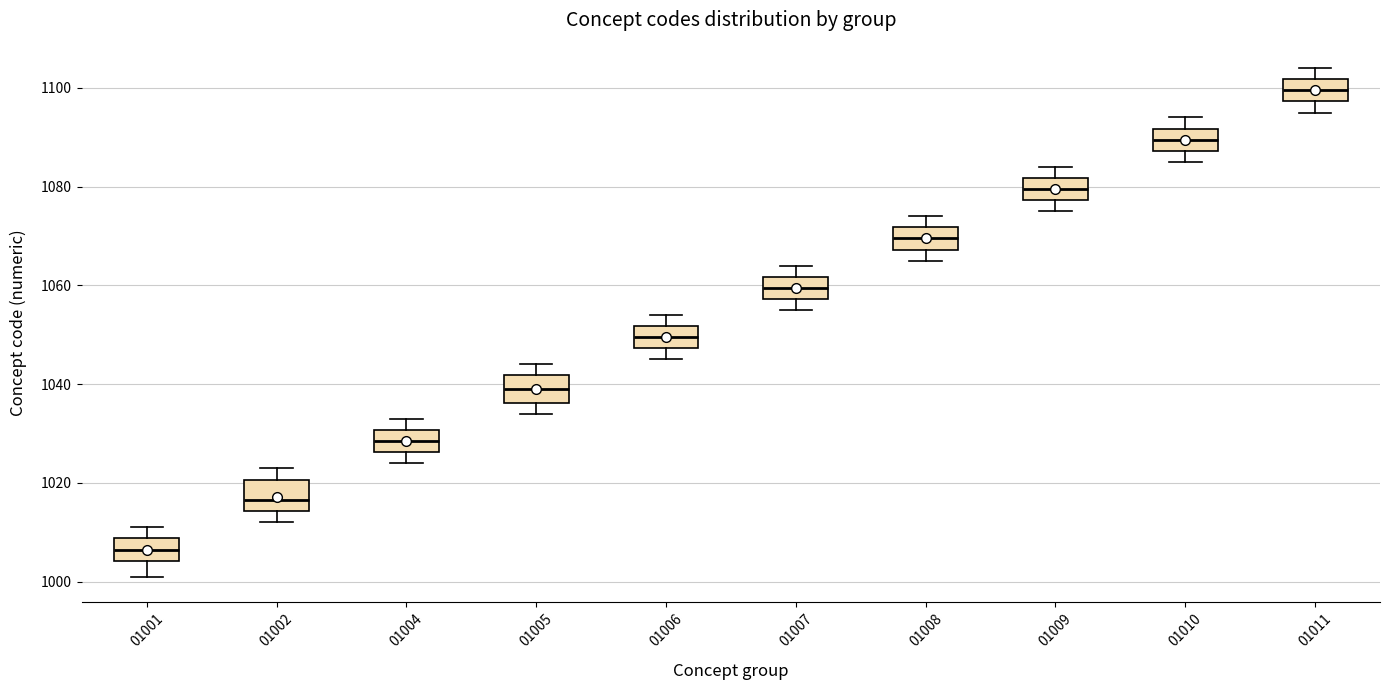

Which box's median line is the lowest?

01001